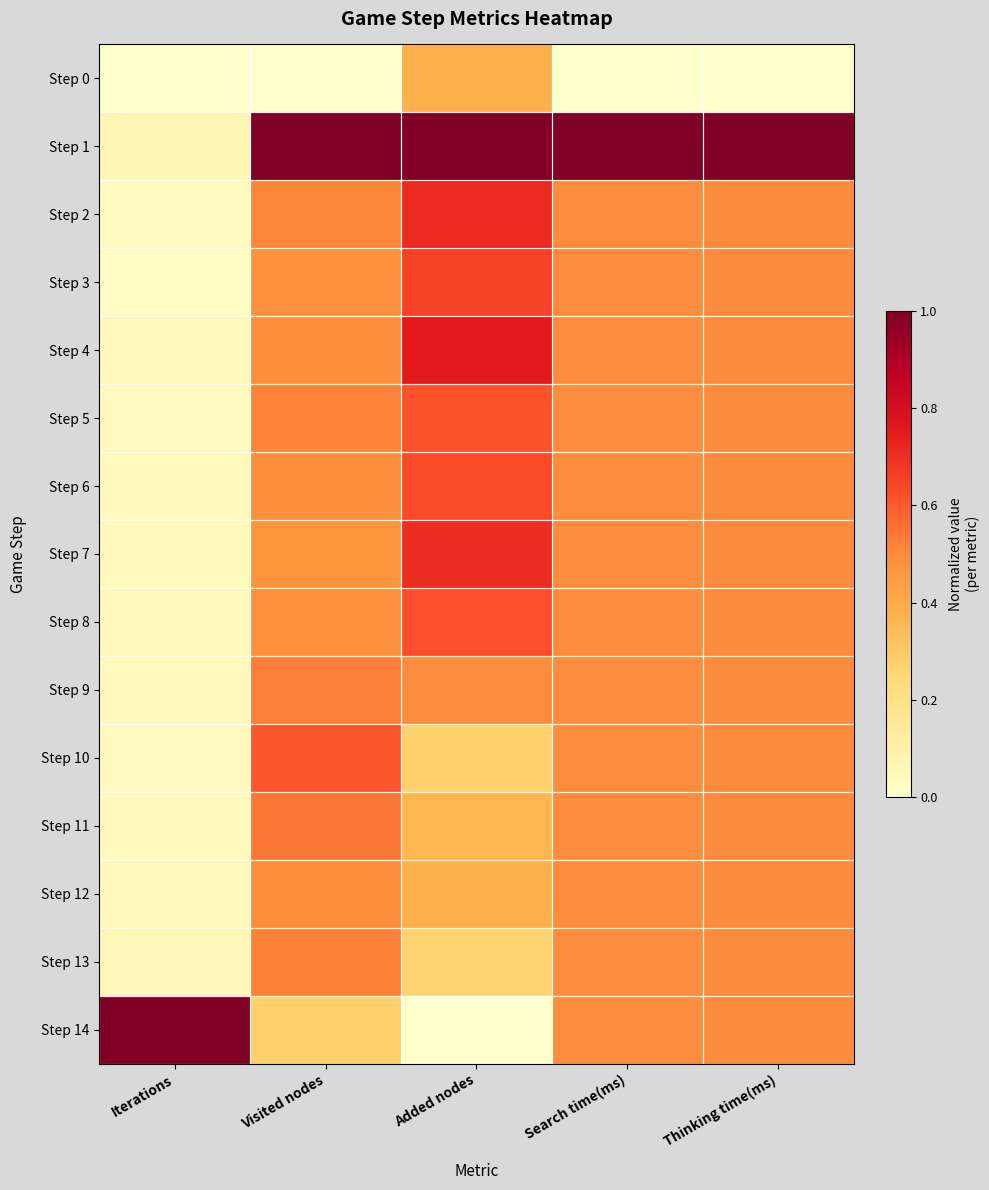

Reading left to right, transcribe all the data shown in this chart.

Step 0: Iterations=0.0	Visited nodes=0.0	Added nodes=0.4	Search time(ms)=0.0	Thinking time(ms)=0.0
Step 1: Iterations=0.1	Visited nodes=1.0	Added nodes=1.0	Search time(ms)=1.0	Thinking time(ms)=1.0
Step 2: Iterations=0.0	Visited nodes=0.5	Added nodes=0.7	Search time(ms)=0.5	Thinking time(ms)=0.5
Step 3: Iterations=0.0	Visited nodes=0.5	Added nodes=0.7	Search time(ms)=0.5	Thinking time(ms)=0.5
Step 4: Iterations=0.0	Visited nodes=0.5	Added nodes=0.7	Search time(ms)=0.5	Thinking time(ms)=0.5
Step 5: Iterations=0.0	Visited nodes=0.5	Added nodes=0.6	Search time(ms)=0.5	Thinking time(ms)=0.5
Step 6: Iterations=0.0	Visited nodes=0.5	Added nodes=0.6	Search time(ms)=0.5	Thinking time(ms)=0.5
Step 7: Iterations=0.0	Visited nodes=0.5	Added nodes=0.7	Search time(ms)=0.5	Thinking time(ms)=0.5
Step 8: Iterations=0.0	Visited nodes=0.5	Added nodes=0.6	Search time(ms)=0.5	Thinking time(ms)=0.5
Step 9: Iterations=0.0	Visited nodes=0.5	Added nodes=0.5	Search time(ms)=0.5	Thinking time(ms)=0.5
Step 10: Iterations=0.0	Visited nodes=0.6	Added nodes=0.3	Search time(ms)=0.5	Thinking time(ms)=0.5
Step 11: Iterations=0.0	Visited nodes=0.5	Added nodes=0.4	Search time(ms)=0.5	Thinking time(ms)=0.5
Step 12: Iterations=0.0	Visited nodes=0.5	Added nodes=0.4	Search time(ms)=0.5	Thinking time(ms)=0.5
Step 13: Iterations=0.1	Visited nodes=0.5	Added nodes=0.3	Search time(ms)=0.5	Thinking time(ms)=0.5
Step 14: Iterations=1.0	Visited nodes=0.3	Added nodes=0.0	Search time(ms)=0.5	Thinking time(ms)=0.5